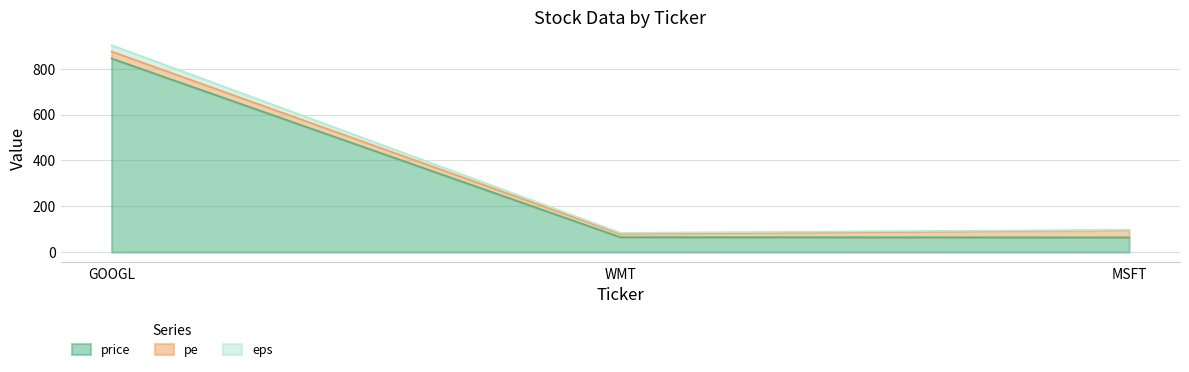

What is the maximum value for price?

845.0